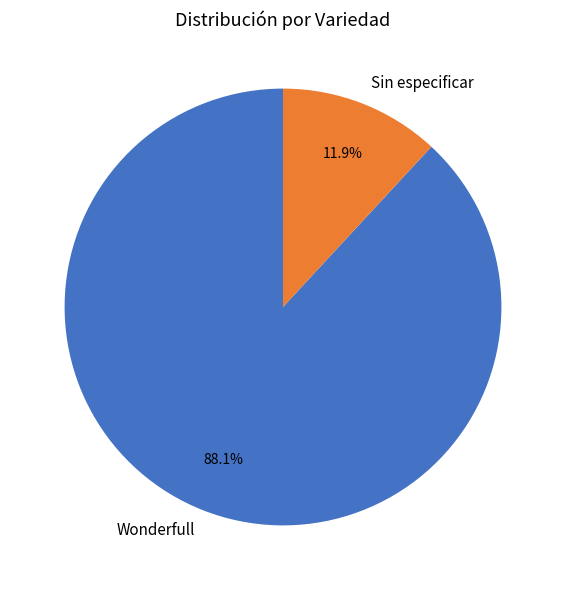

What percentage is NOT represented by Wonderfull?

11.9%